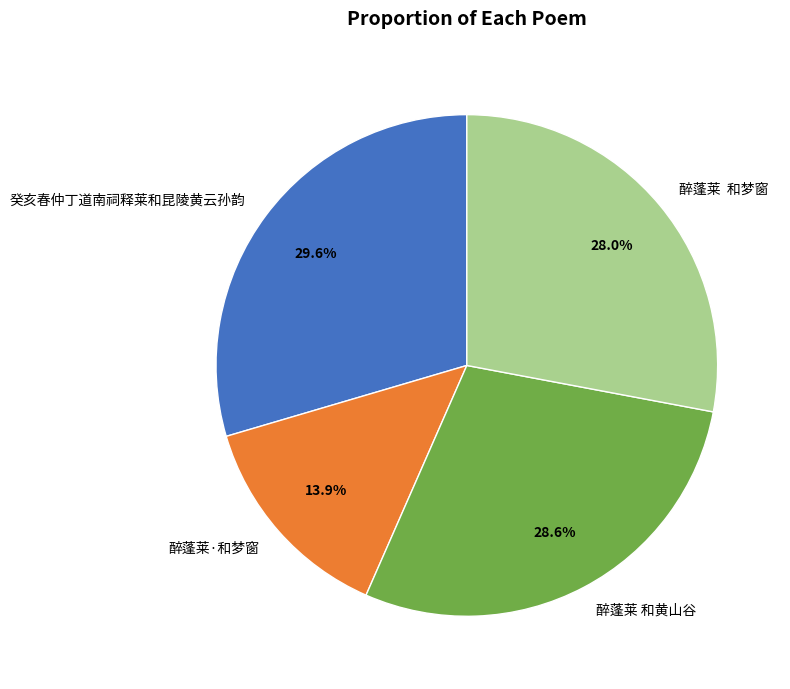

Does 癸亥春仲丁道南祠释莱和昆陵黄云孙韵 account for over 50% of the chart?

No